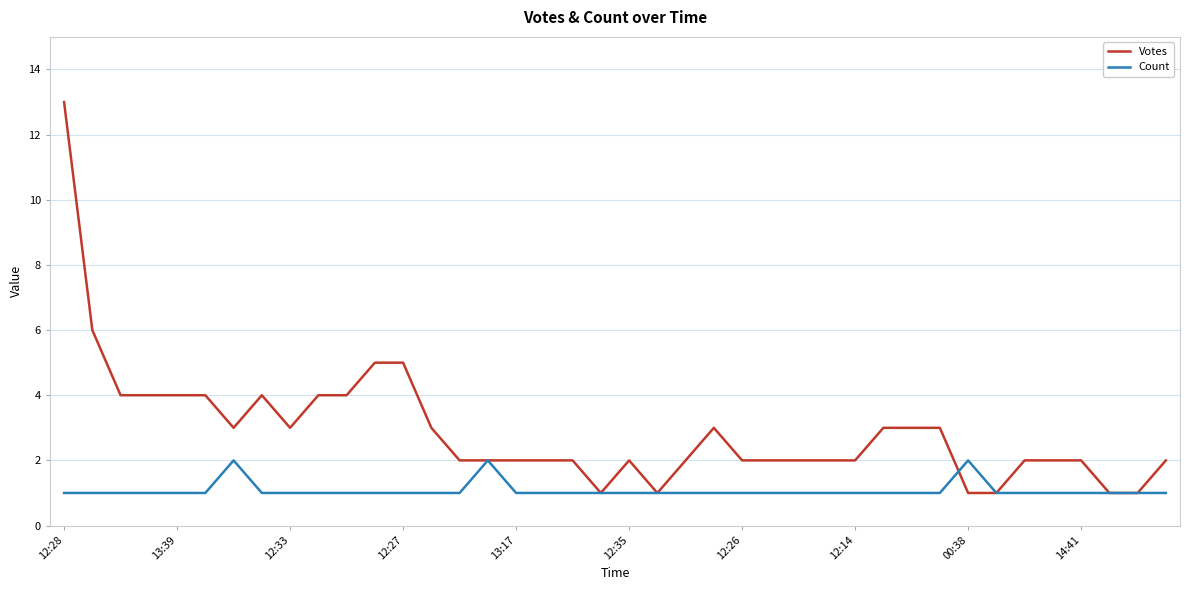

Which series has the largest range (max minus min)?

Votes